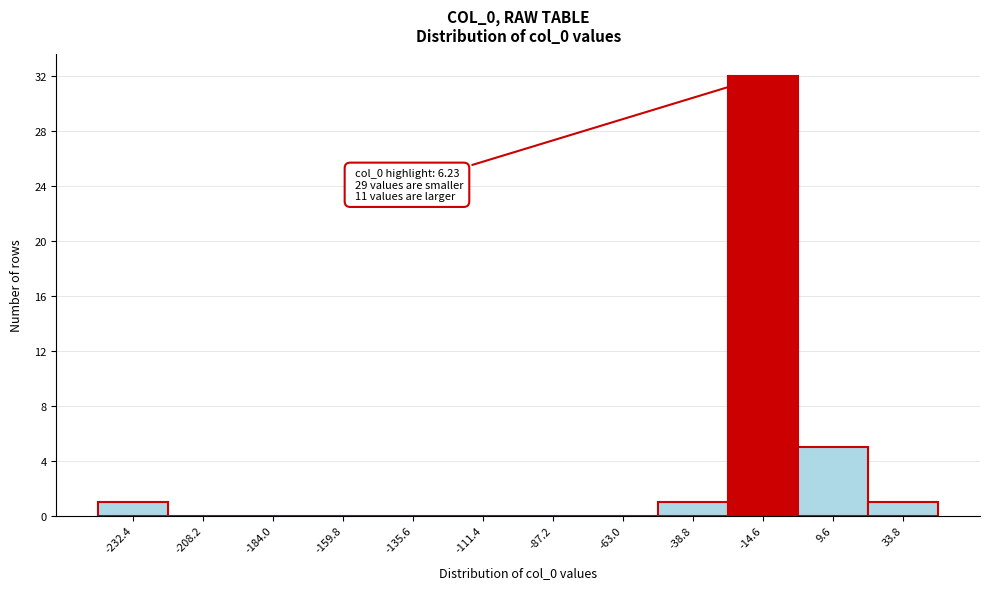

Reading left to right, transcribe all the data shown in this chart.

-232.4=1	-208.2=0	-184.0=0	-159.8=0	-135.6=0	-111.4=0	-87.2=0	-63.0=0	-38.8=1	-14.6=32	9.6=5	33.8=1